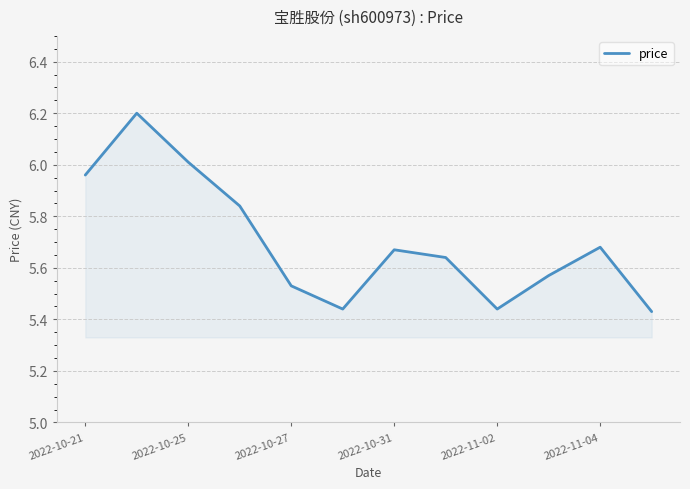

What is the sum of all values?

68.4